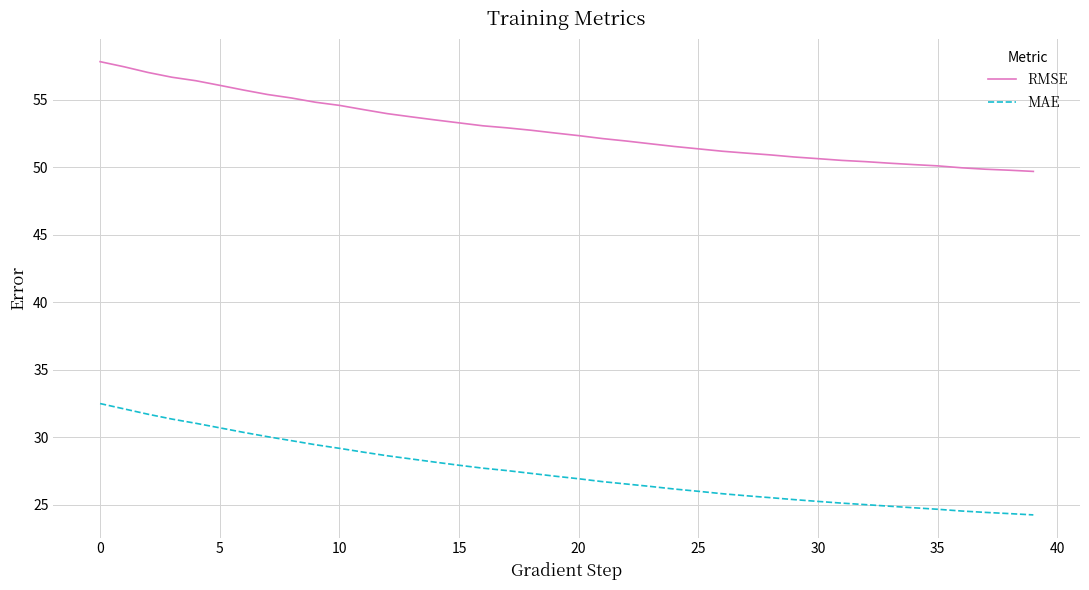

True or false: RMSE and MAE cross at least once.

False